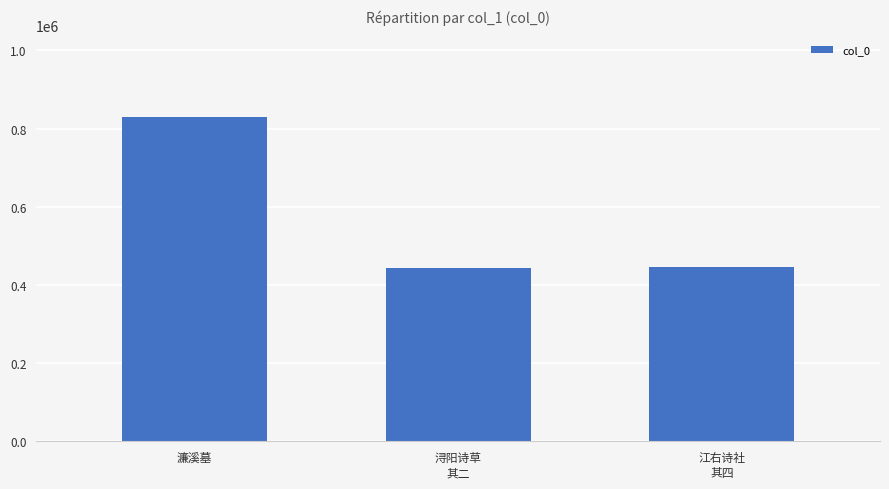

What is the smallest value displayed?

444118